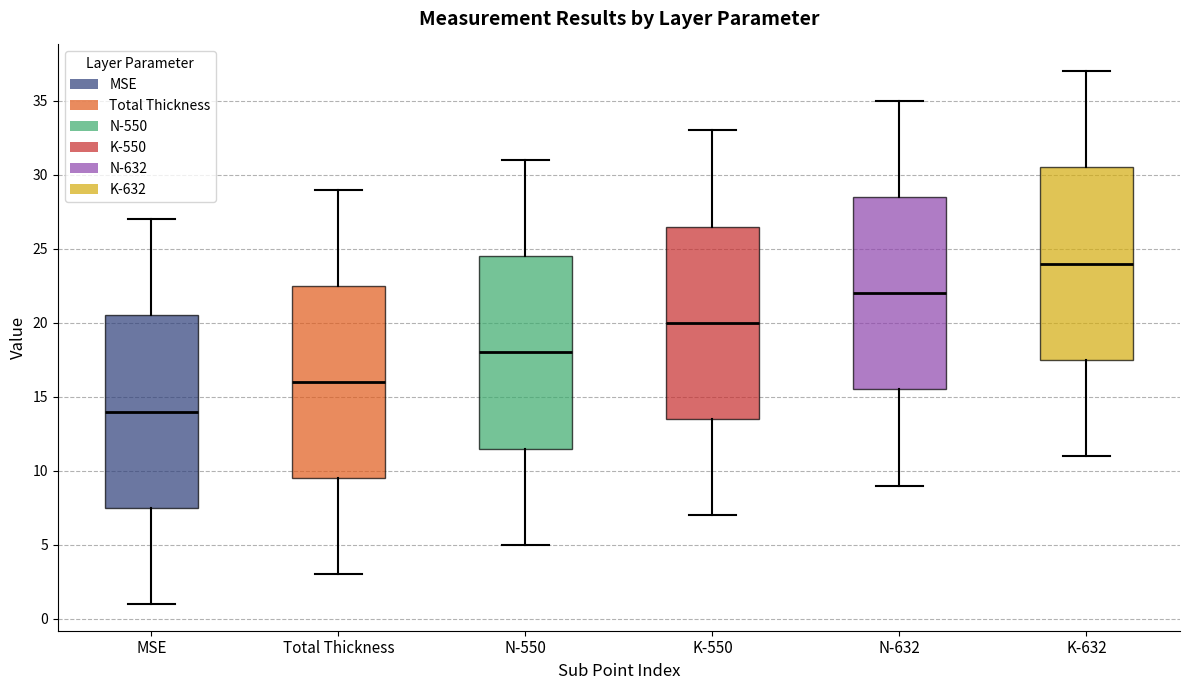

Where does the upper whisker of the box for N-550 end on the y-axis? The values are not printed on the chart, so give them approximately, as read against the axis.

31.0